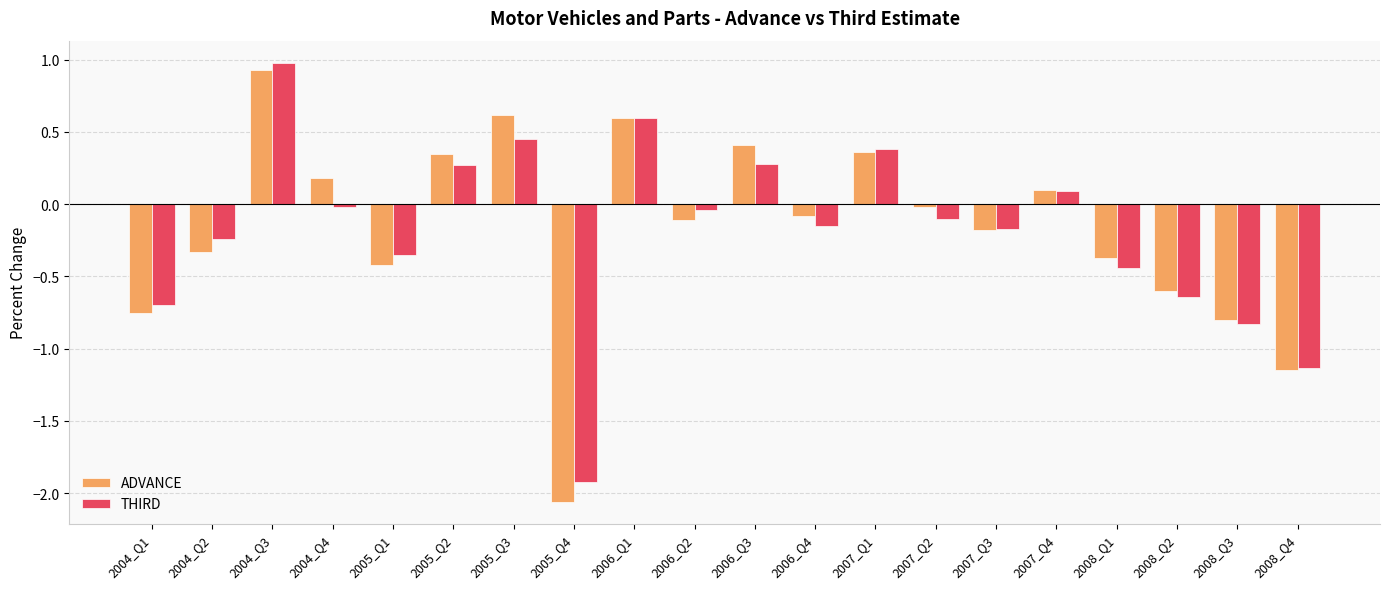

Count the number of data series in this chart.

2